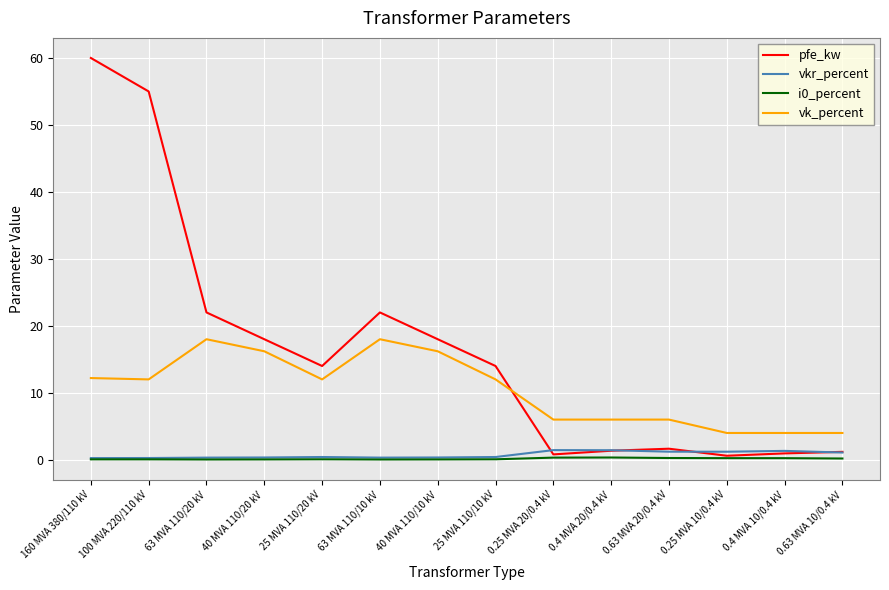

Which series has the largest range (max minus min)?

pfe_kw